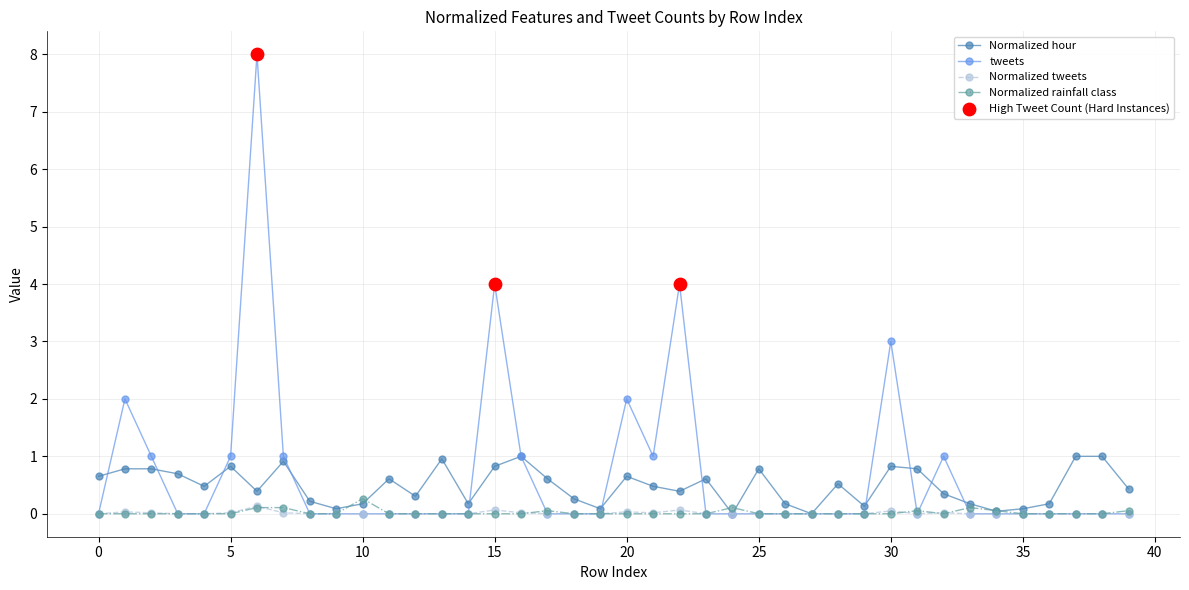

What is the greatest value displayed?

8.0